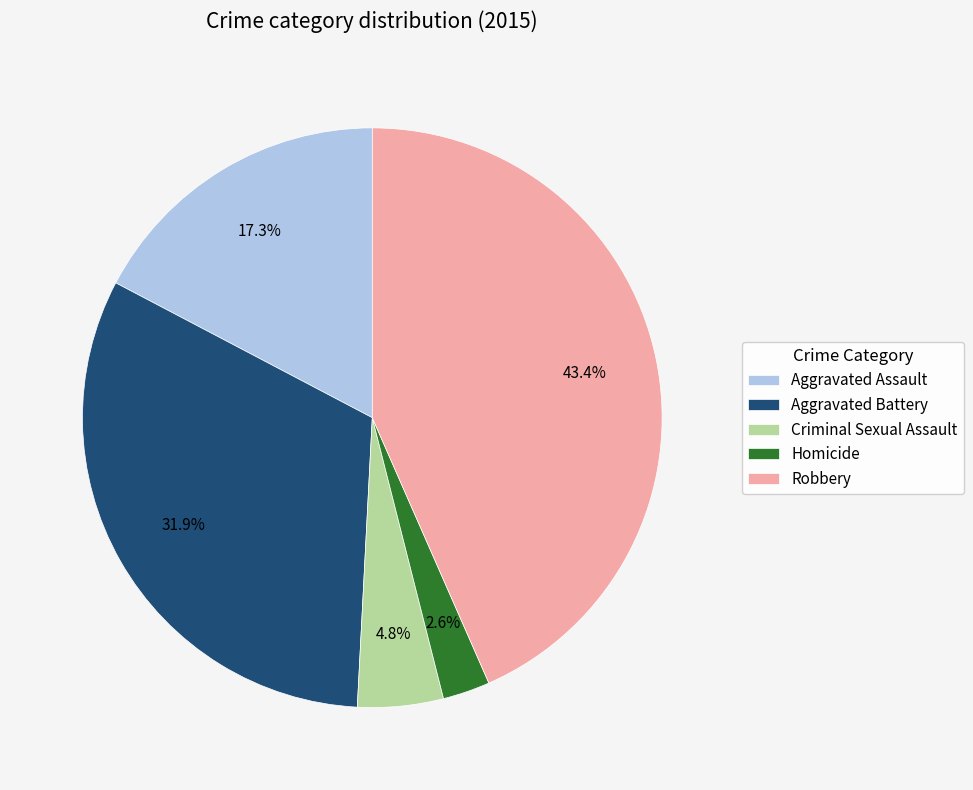

Count the number of slices in the pie.

5